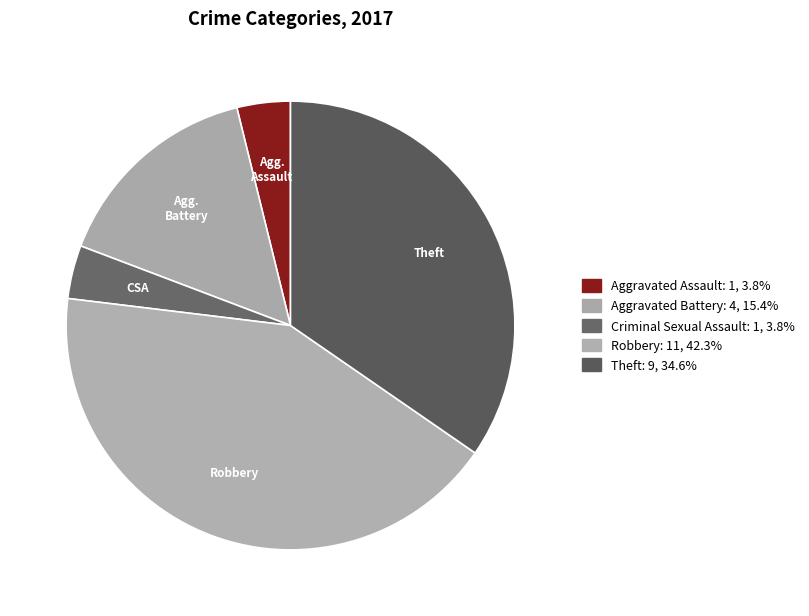

The Robbery slice represents 33% of the pie. True or false?

False